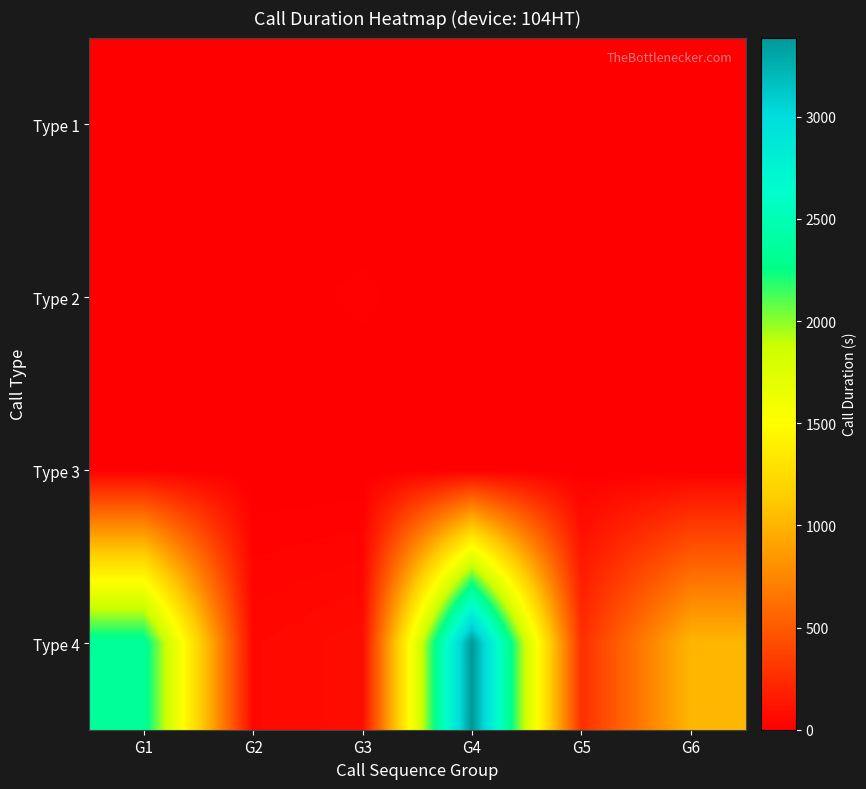

Reading left to right, what are all the values shown in this chart?

Type 1: G1=0	G2=0	G3=0	G4=0	G5=0	G6=0
Type 2: G1=8	G2=7	G3=16	G4=0	G5=9	G6=5
Type 3: G1=0	G2=0	G3=0	G4=0	G5=0	G6=0
Type 4: G1=2350	G2=51	G3=75	G4=3388	G5=264	G6=1013